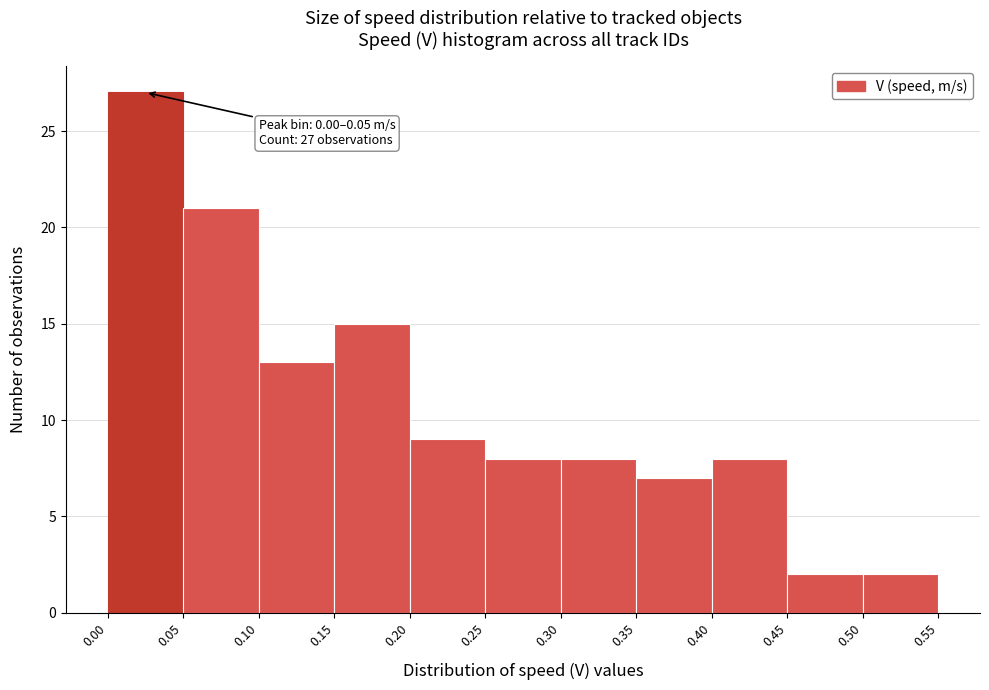

Over which range of the x-axis is the bar tallest?

0.00 to 0.05